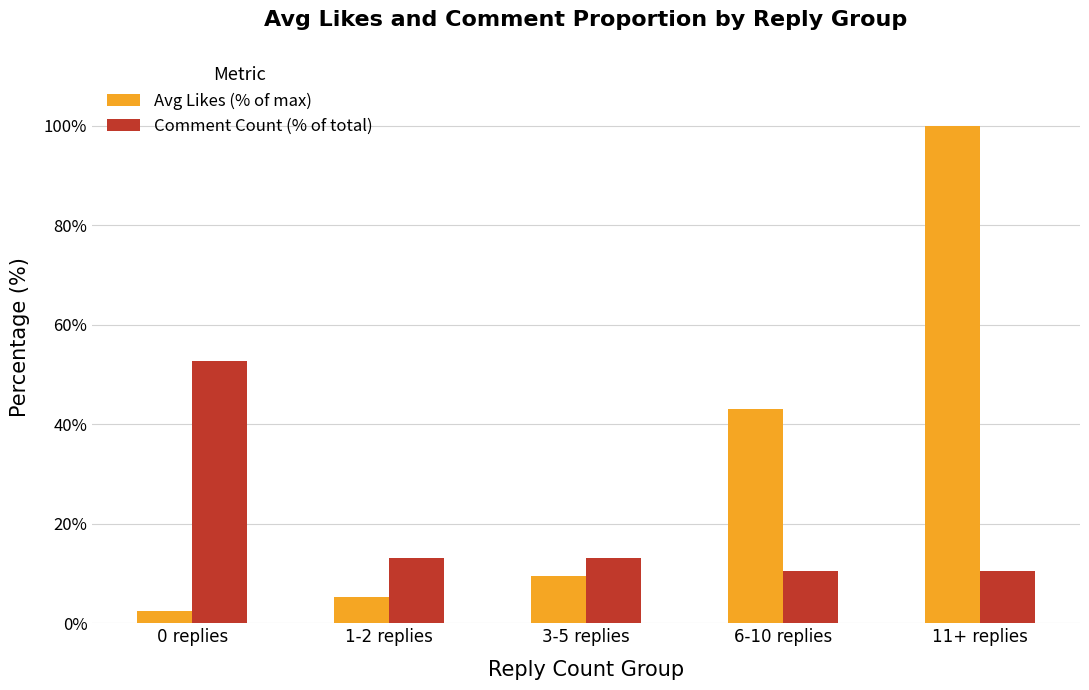

Reading right to left, what are all the values shown in this chart?

Avg Likes (% of max): 100.0	43.1	9.5	5.2	2.5
Comment Count (% of total): 10.5	10.5	13.2	13.2	52.6